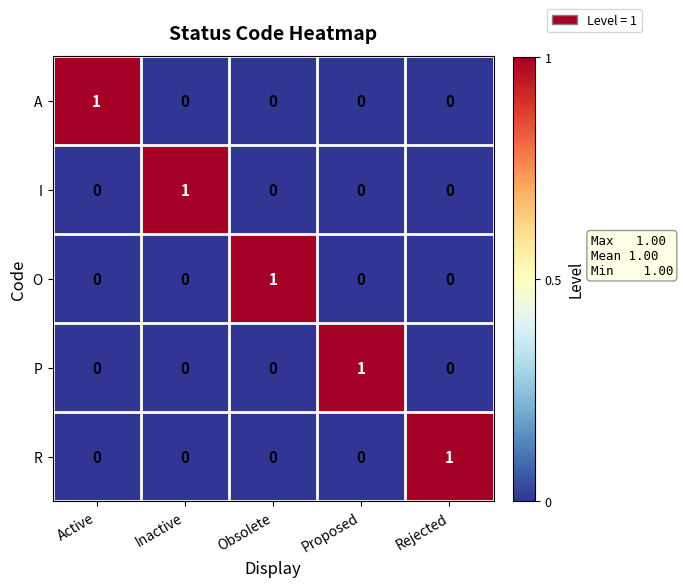

How many A values are between 0 and 1?

5